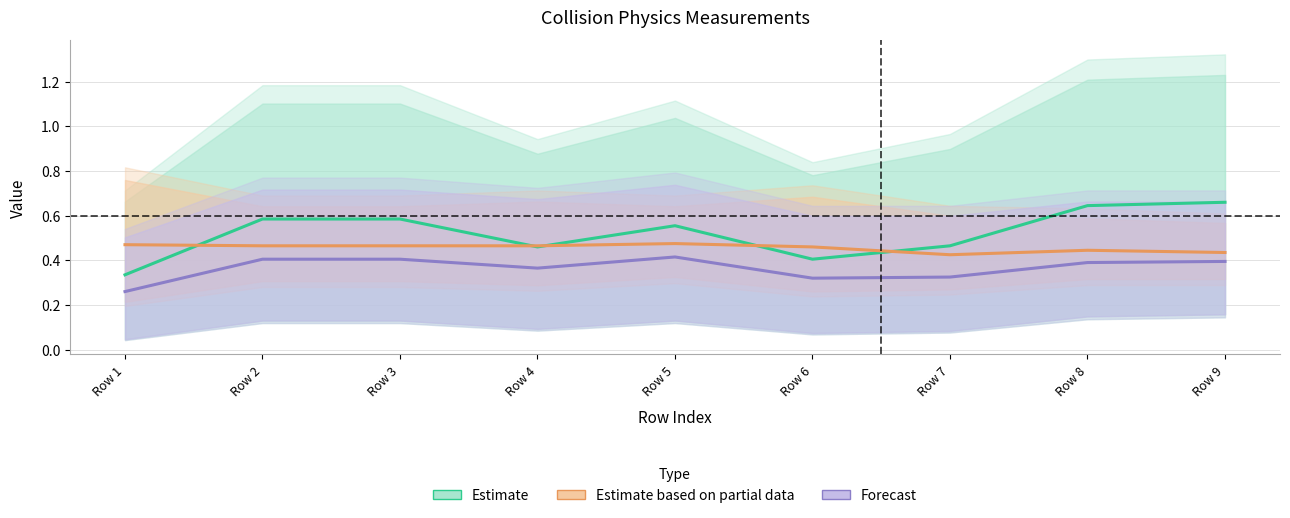

Does the chart have visible grid lines?

Yes